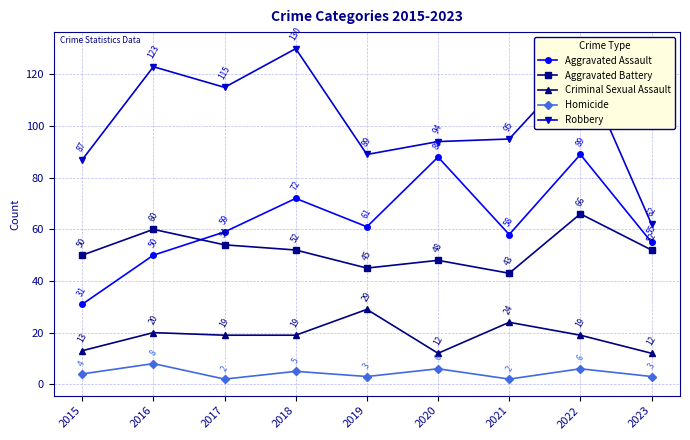

What is the difference between the Aggravated Battery values at 2019 and 2017?

9